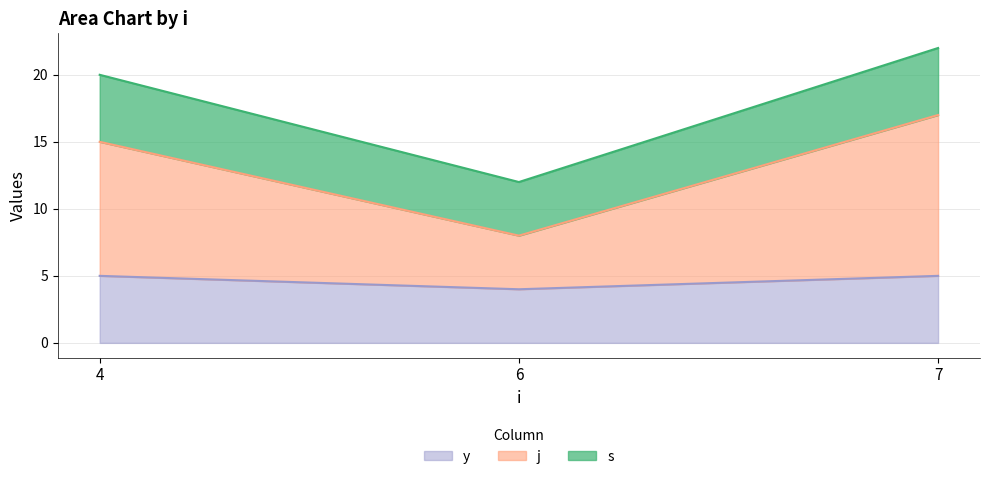

The value of j at 7 is 8. True or false?

False